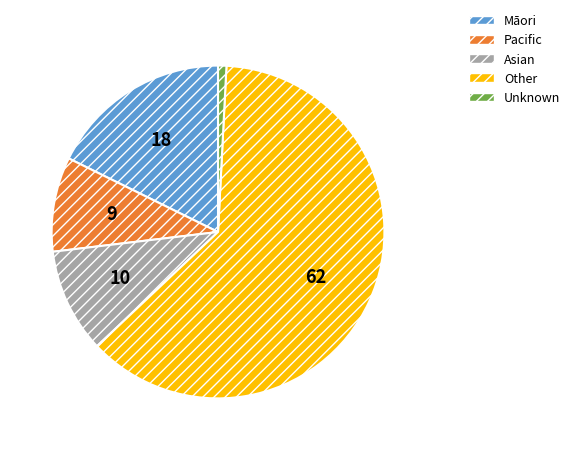

The Other slice represents 62% of the pie. True or false?

True